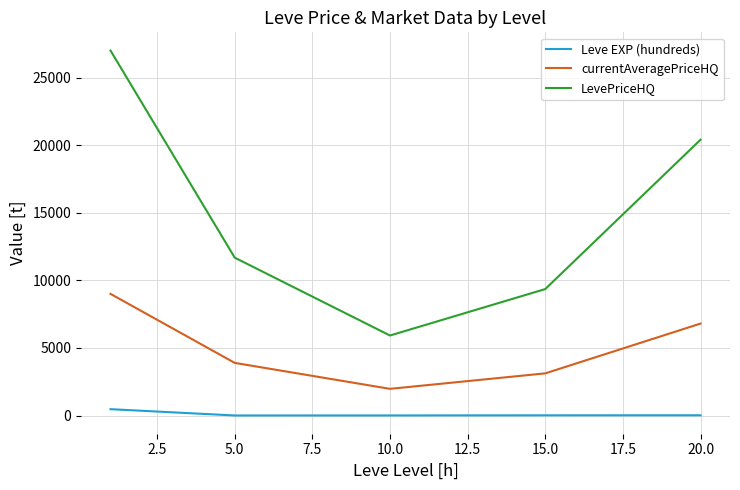

At how many categories does at least one series exceed 24049?

1